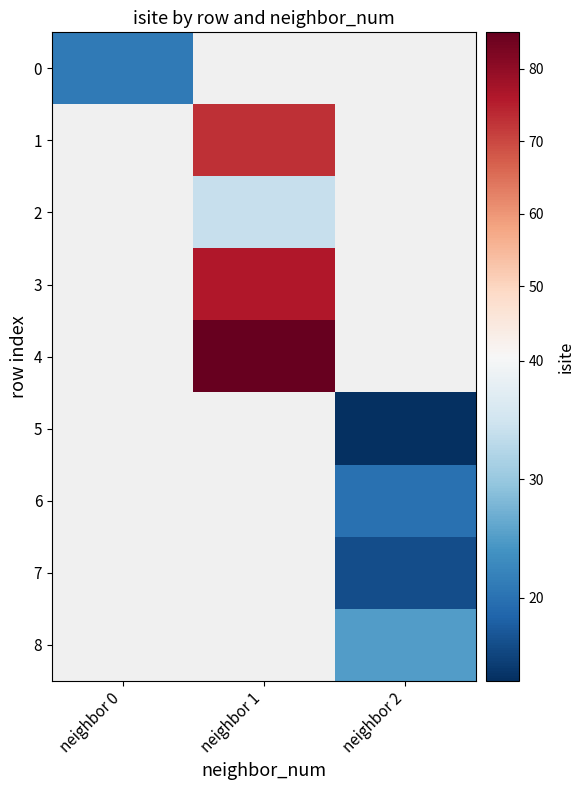

What is the approximate value of 4 at neighbor 1?

85.0